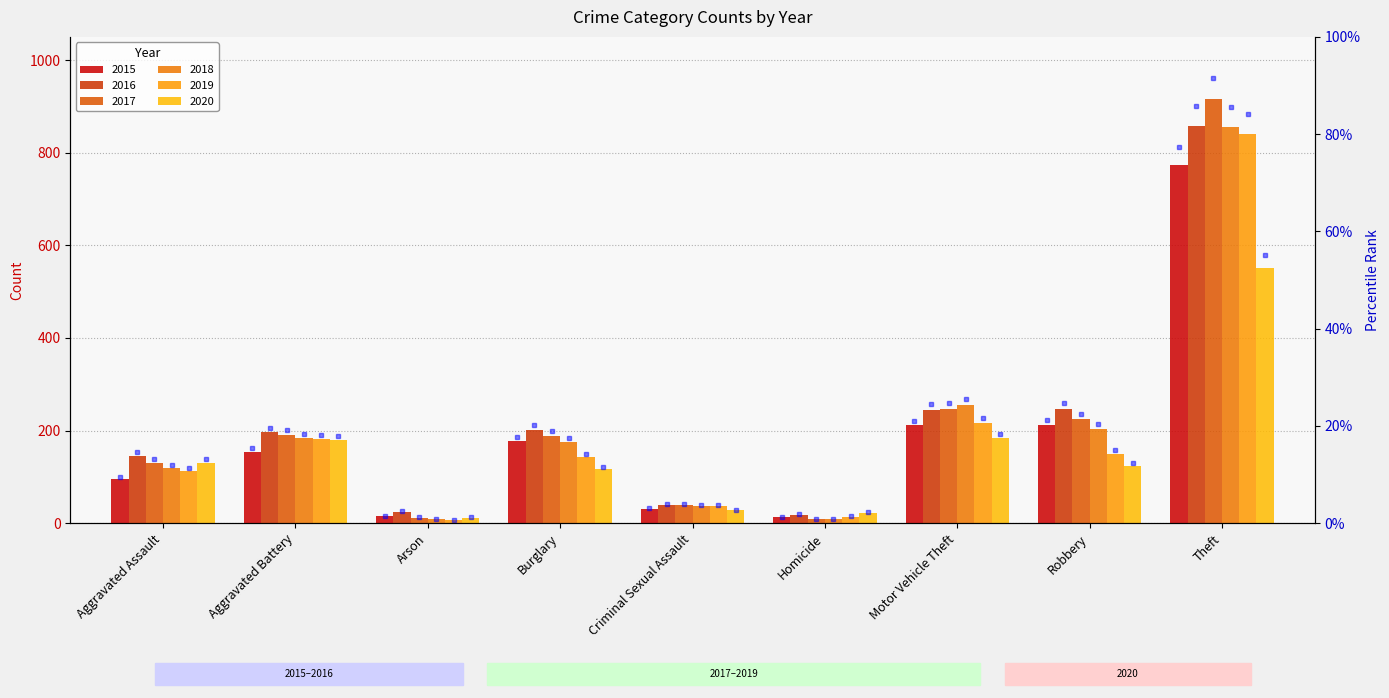

Which series changed the most between Aggravated Assault and Arson?

2016